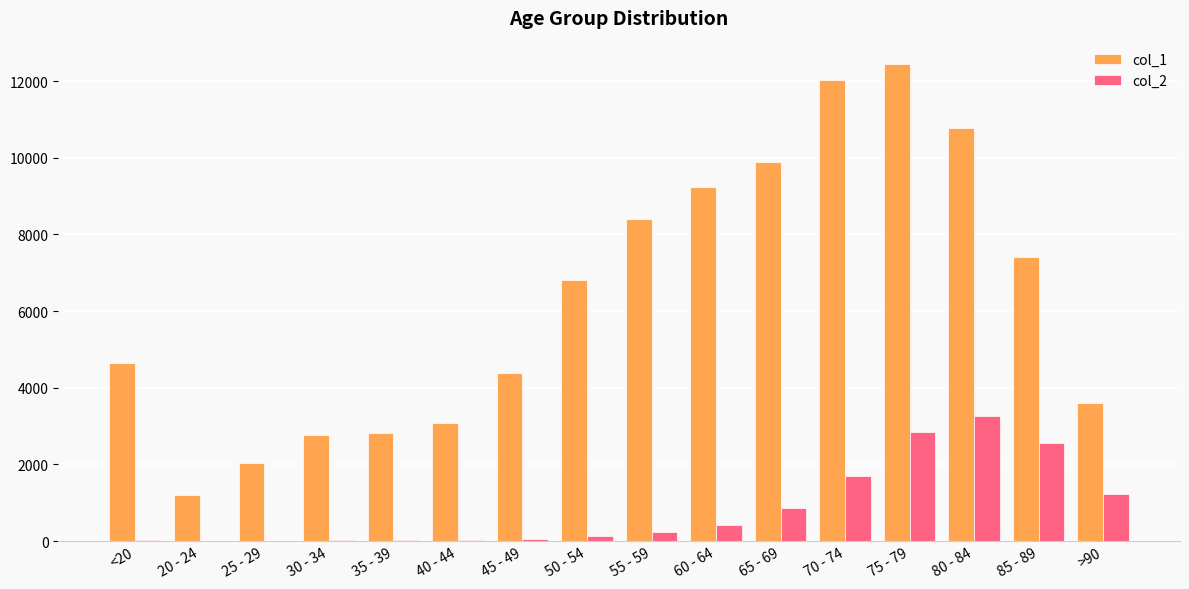

The col_1 series shows 10344 at 85 - 89. True or false?

False